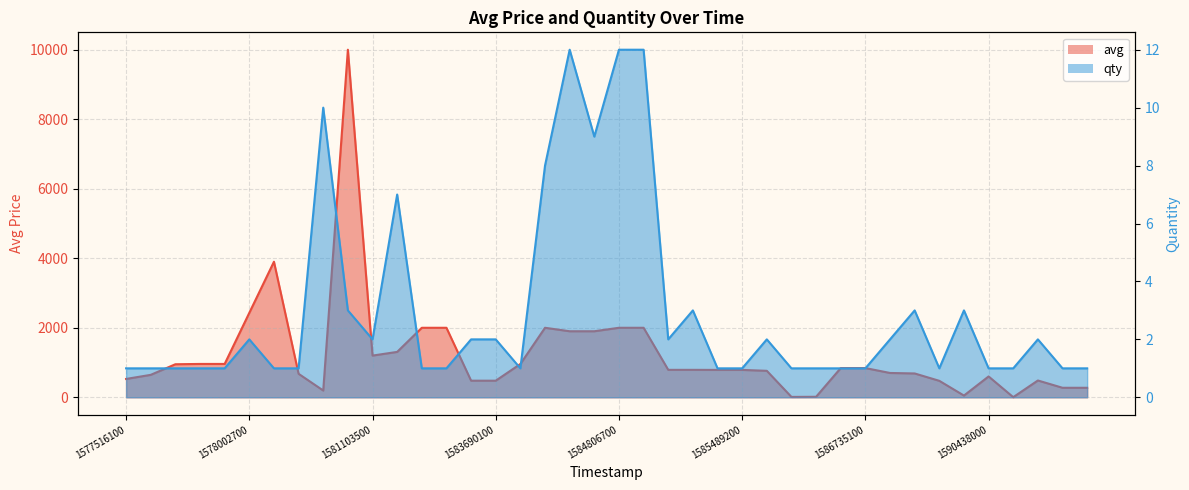

What are all the series names shown in the legend?

avg, qty